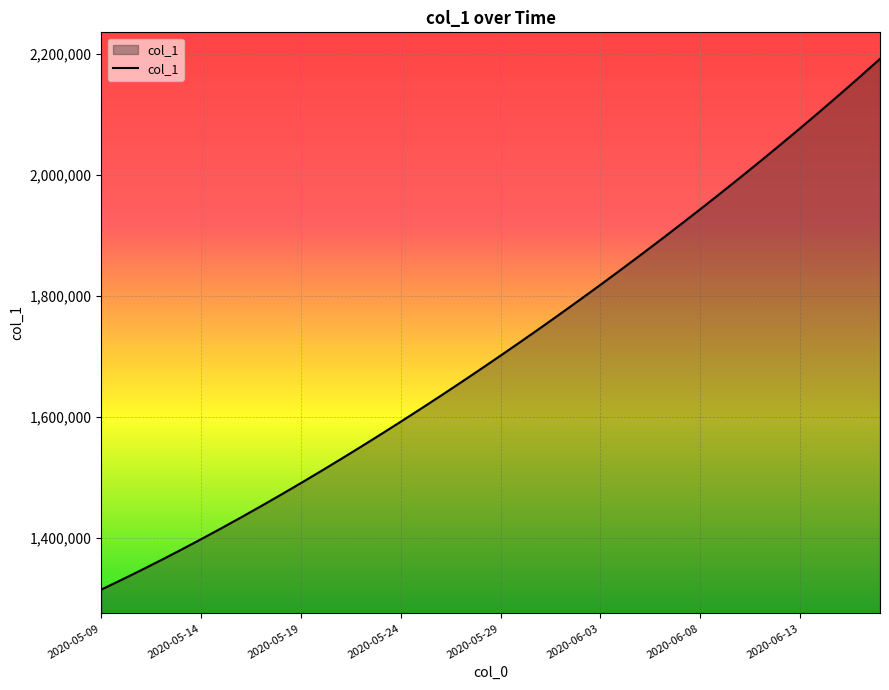

What is the difference between the maximum and minimum values?

877136.0